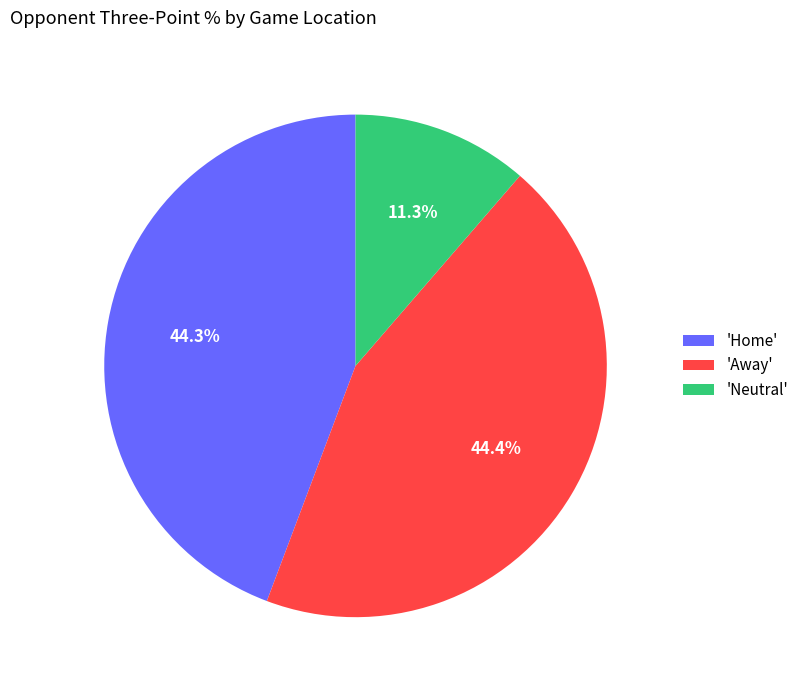

To the nearest percent, what is the average slice percentage?

33%